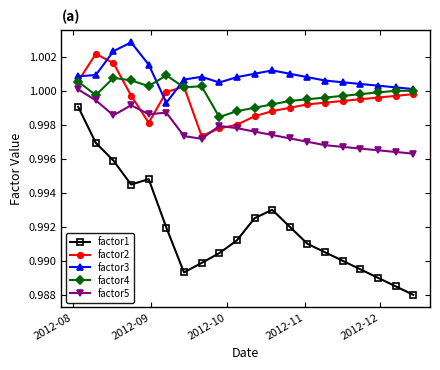

How many intersections are there between factor2 and factor3?

4